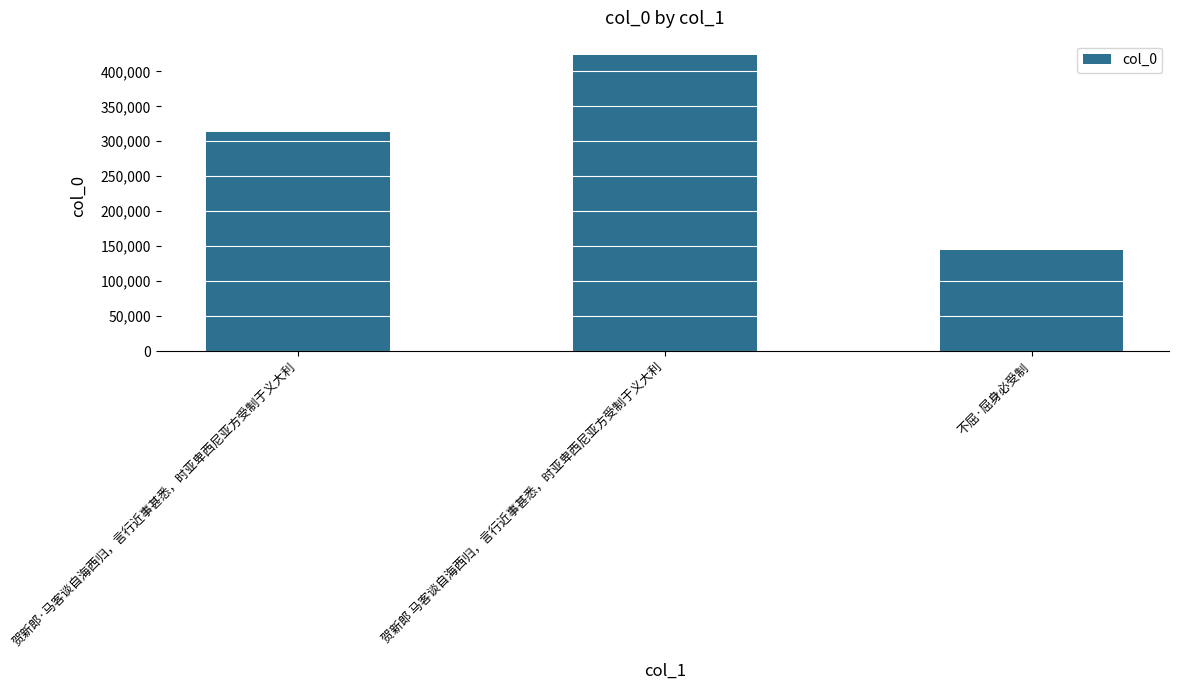

What is the value of the 2nd bar from the left?

422655